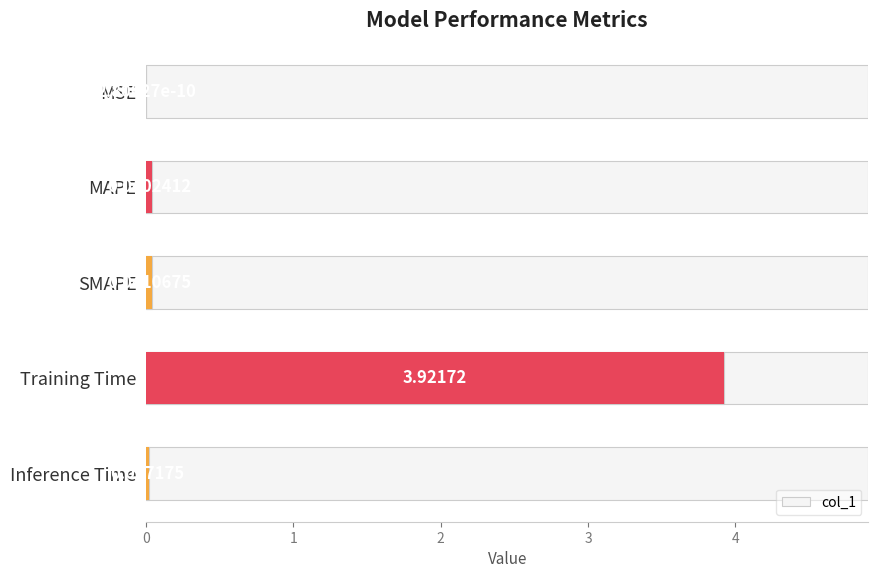

Reading left to right, extract all data points from this chart.

0.0	0.0	0.0	3.9	0.0